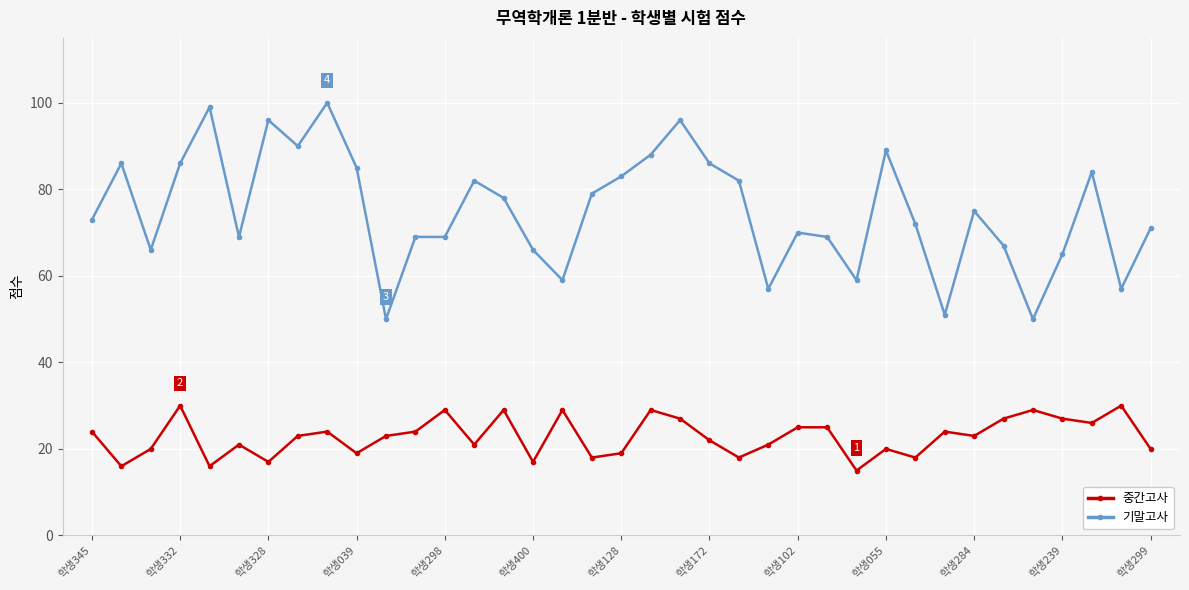

Rank the series by their maximum value, from highest to lowest.

기말고사, 중간고사